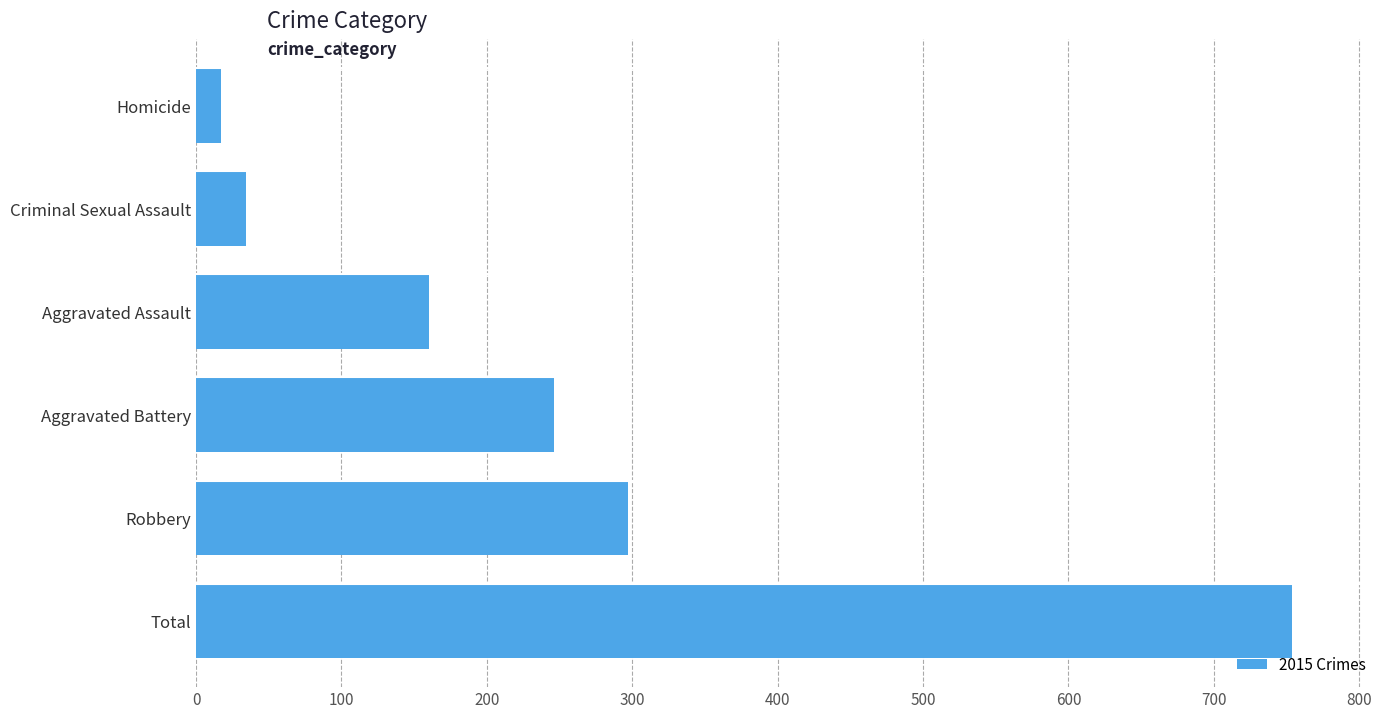

Rank the categories by value from lowest to highest.

Homicide, Criminal Sexual Assault, Aggravated Assault, Aggravated Battery, Robbery, Total